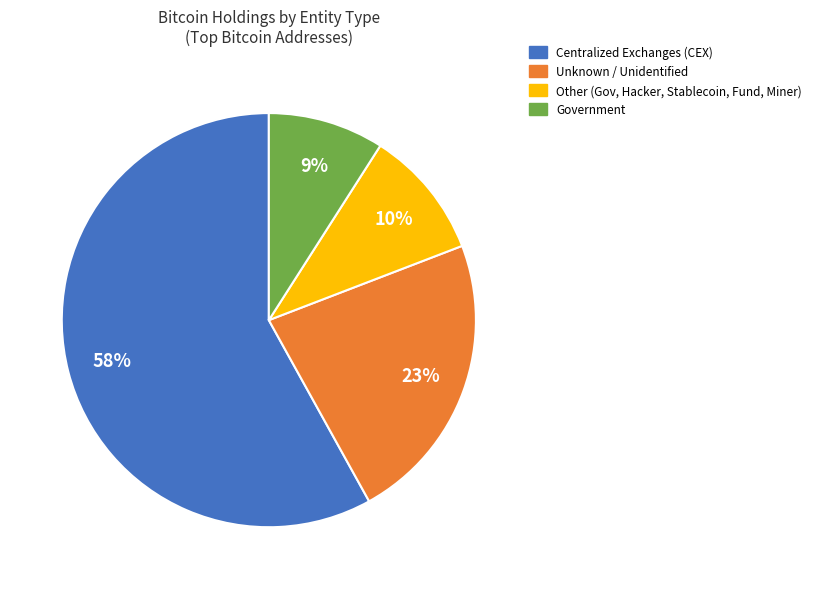

To the nearest percent, what is the difference between the largest and smallest slice percentages?

49%